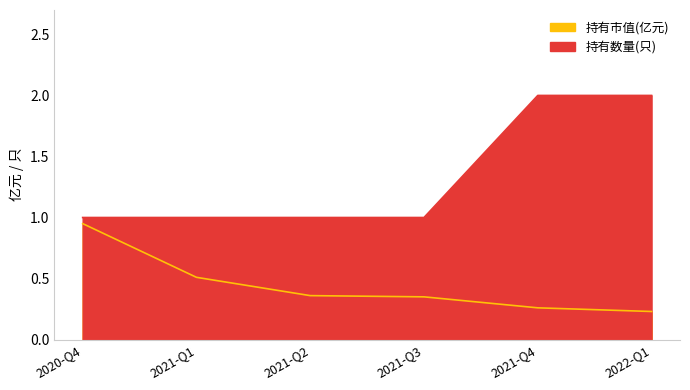

What are all the series names shown in the legend?

持有市值(亿元), 持有数量(只)